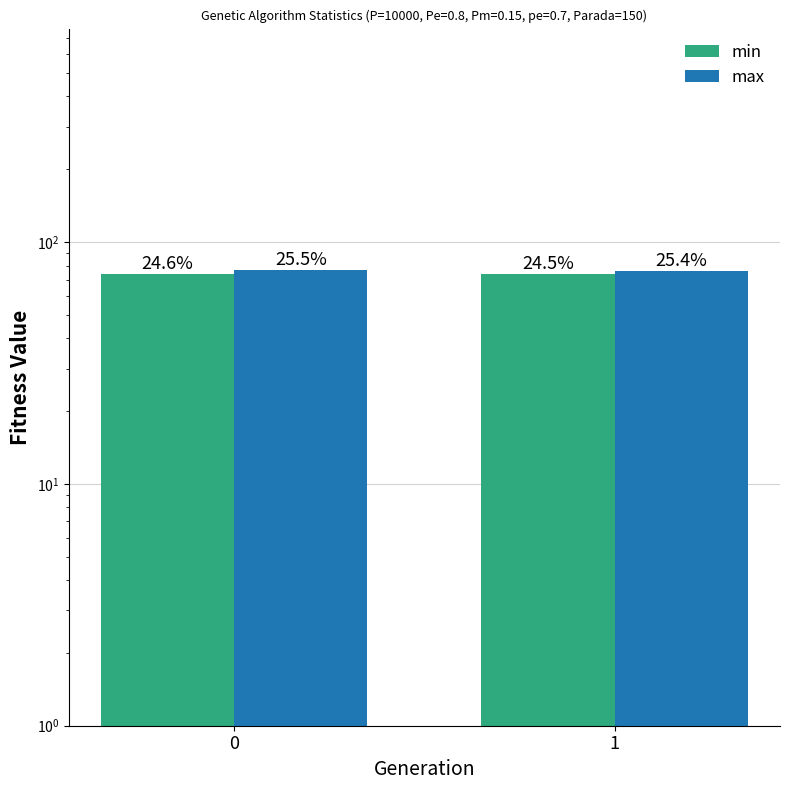

List the series in order of their peak value, highest first.

max, min